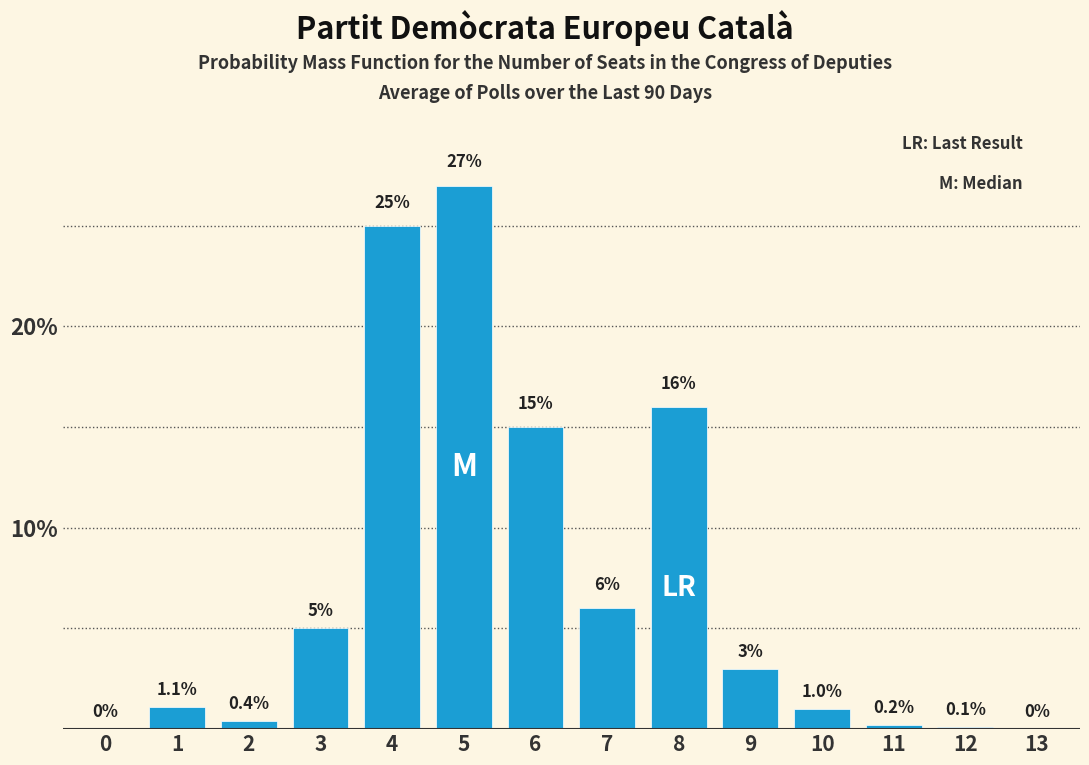

Reading right to left, extract all data points from this chart.

13=0.0	12=0.1	11=0.2	10=1.0	9=3.0	8=16.0	7=6.0	6=15.0	5=27.0	4=25.0	3=5.0	2=0.4	1=1.1	0=0.0